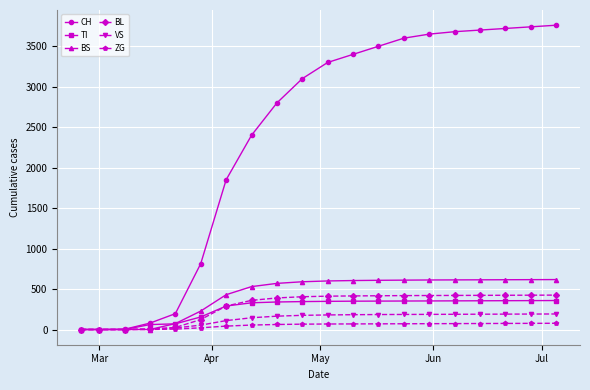

Which series has the widest spread of values?

CH